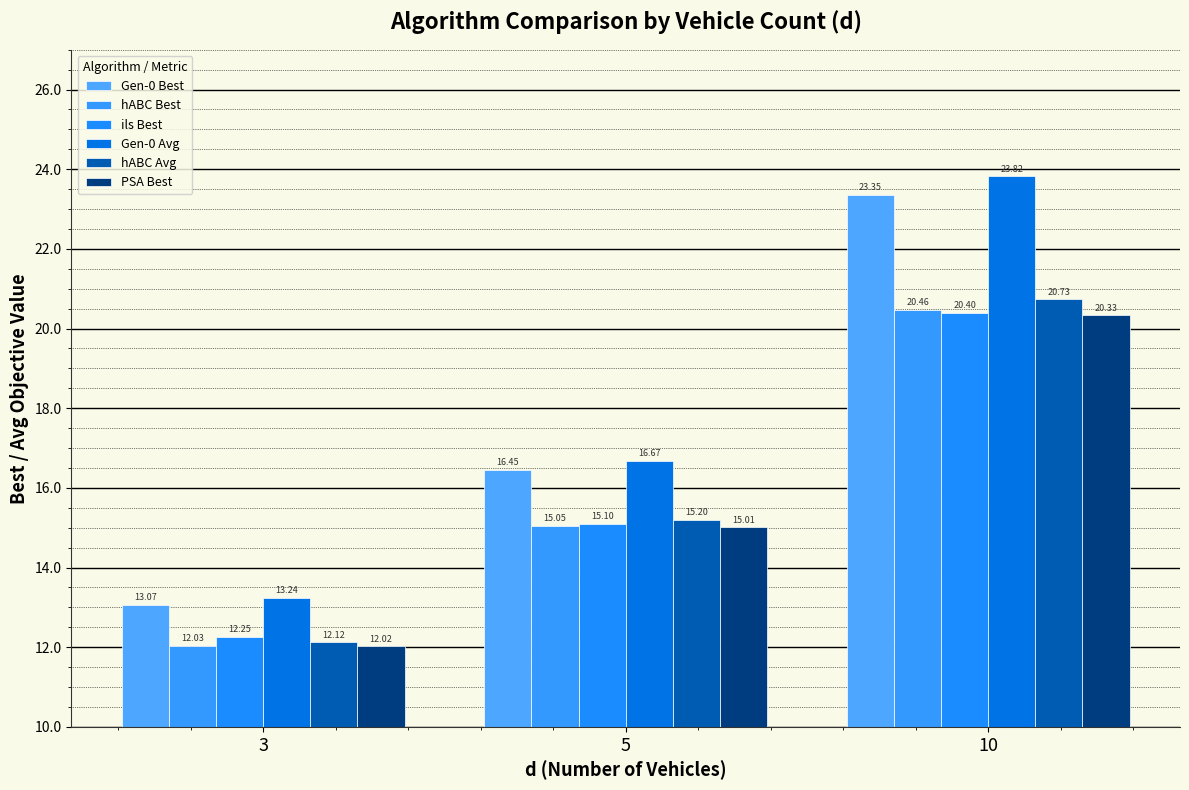

How many data points in Gen-0 Avg are less than 16?

1